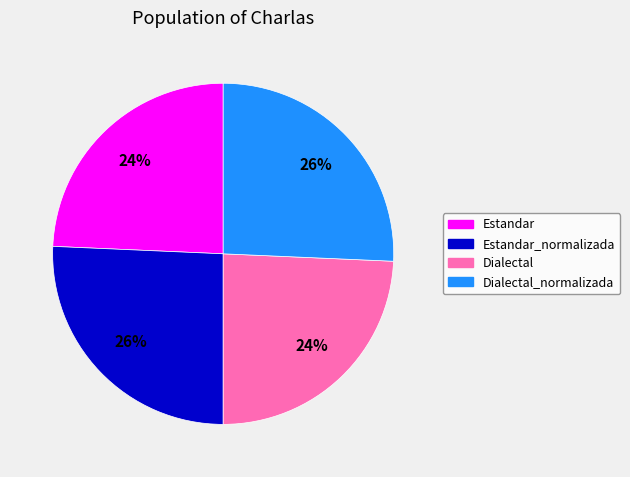

Is there any slice that represents more than half of the pie?

No